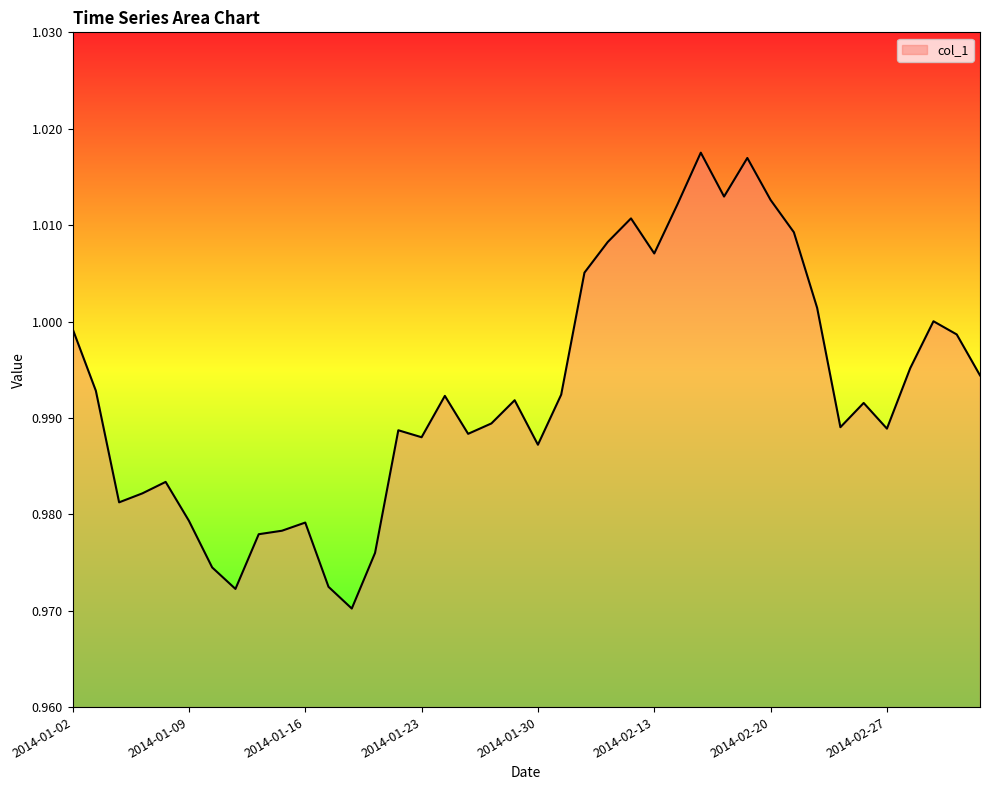

Where is the first local minimum?

2014-01-06